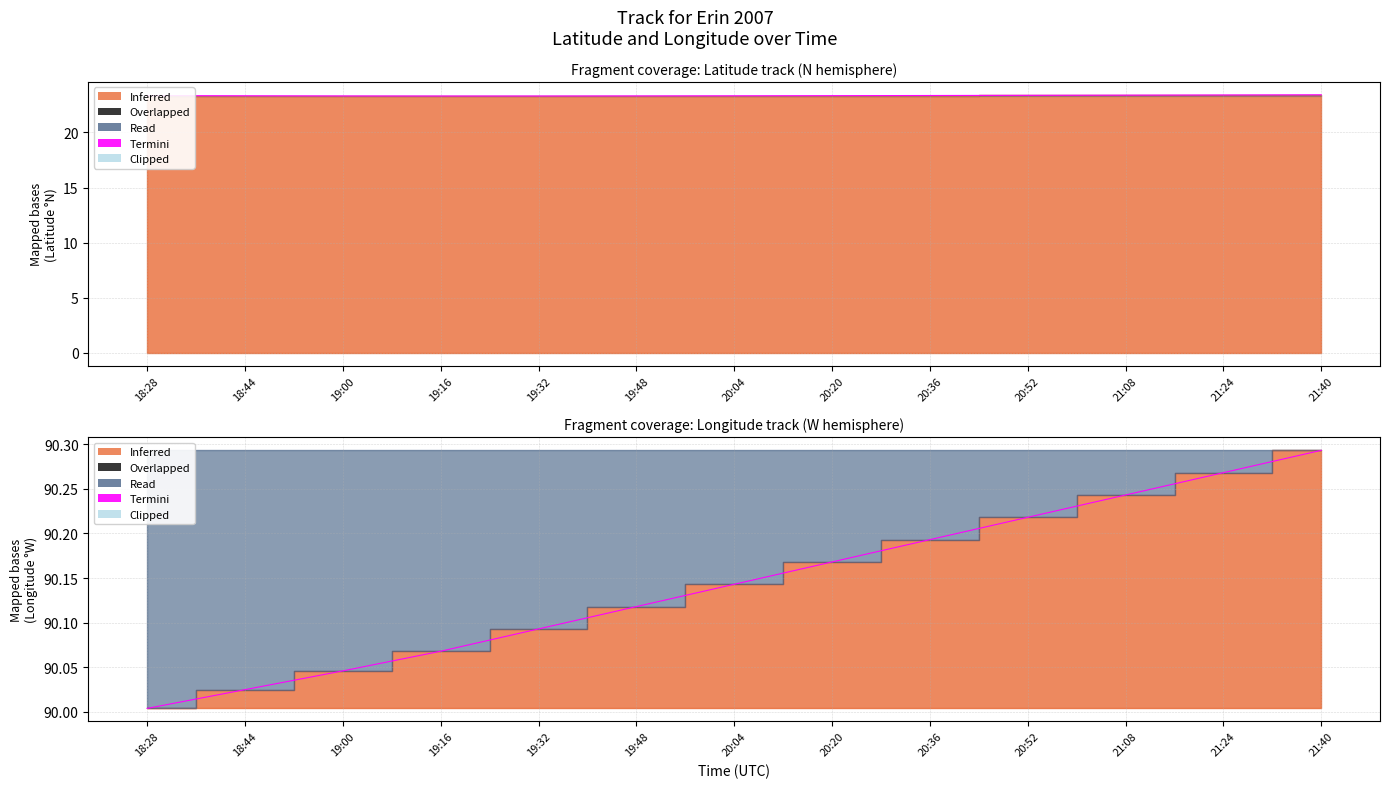

Reading right to left, what are all the values shown in this chart?

Latitude termini: 23.4	23.4	23.4	23.4	23.3	23.3	23.3	23.3	23.3	23.3	23.3	23.3	23.3
Termini: 90.3	90.3	90.2	90.2	90.2	90.2	90.1	90.1	90.1	90.1	90.0	90.0	90.0